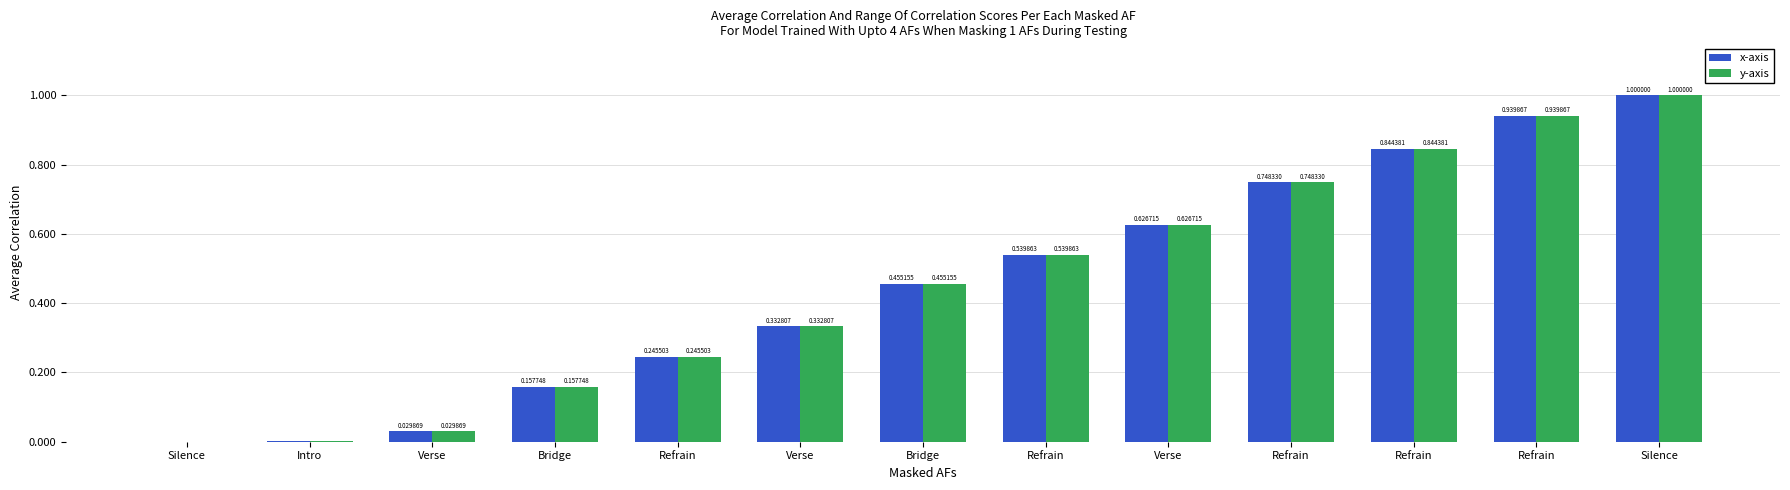

How many positive values does the x-axis series have?

12